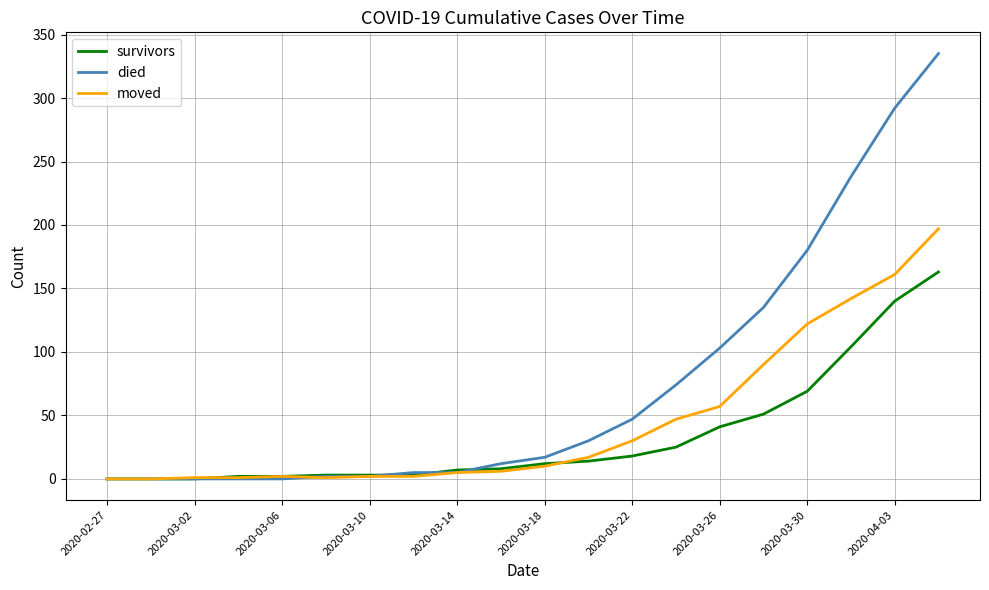

Which series has the largest range (max minus min)?

died